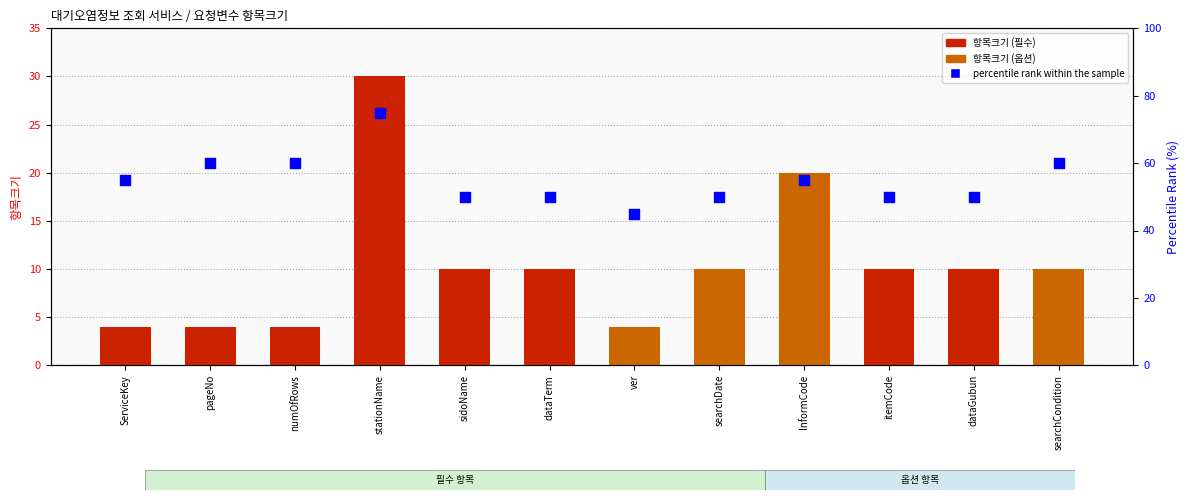

What is the total value across all series at searchCondition?

70